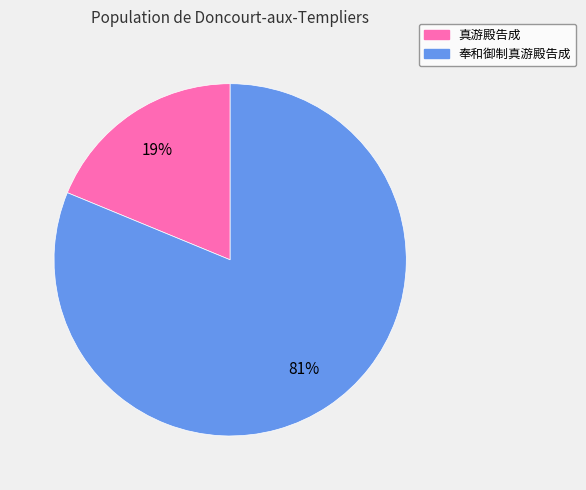

Does 奉和御制真游殿告成 represent more than half of the total?

Yes